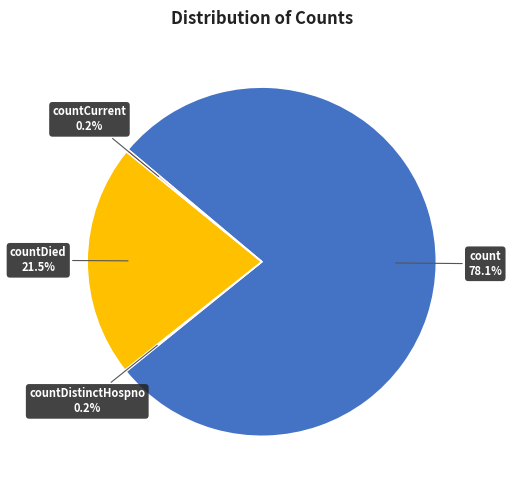

What is the largest slice in the pie chart?

count